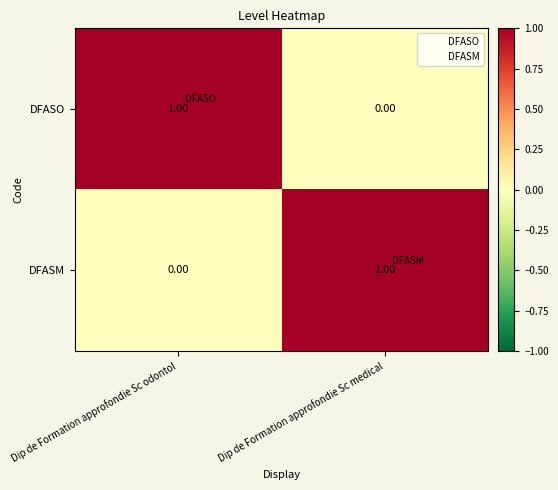

Rank the series at Dip de Formation approfondie Sc odontol from highest to lowest value.

DFASO, DFASM